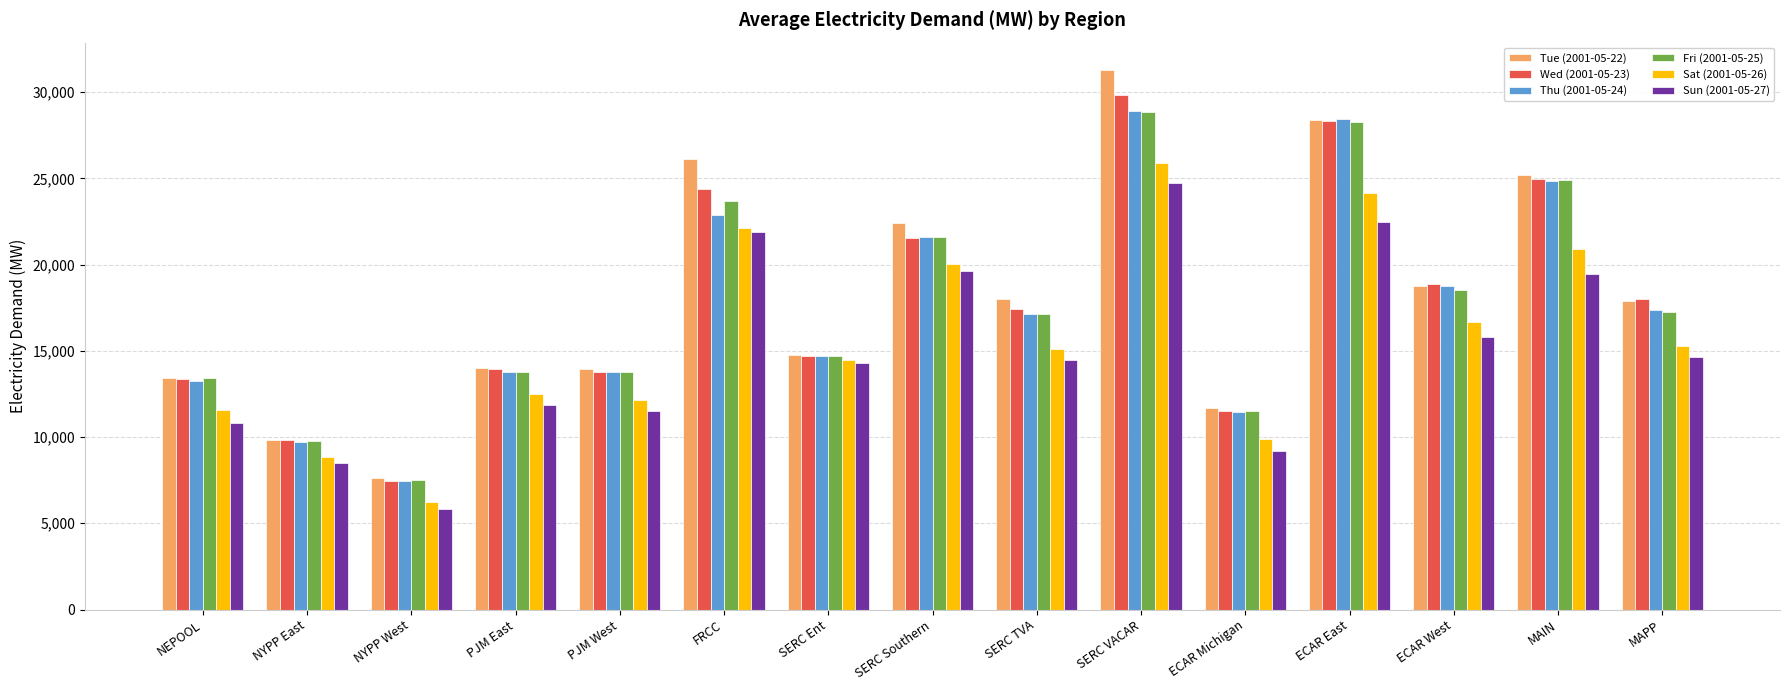

What is the greatest value displayed?

31302.0